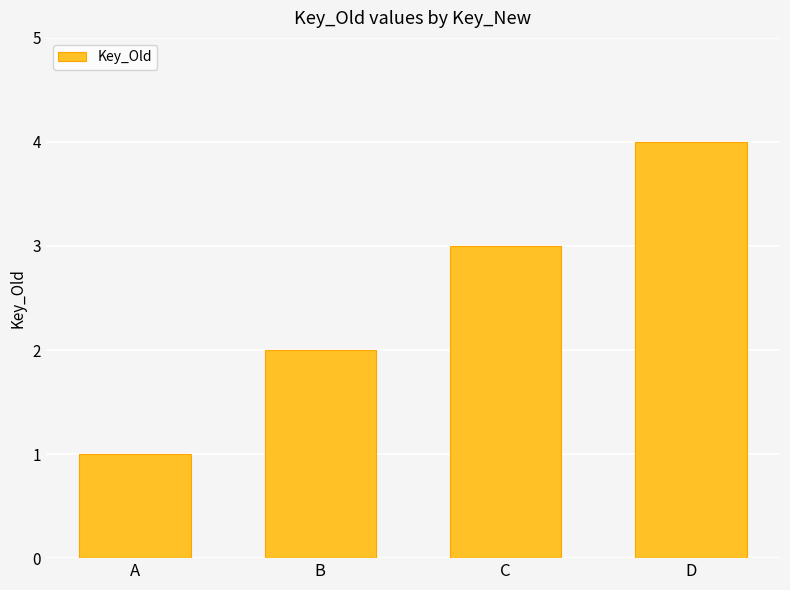

The value at C is 3. True or false?

True